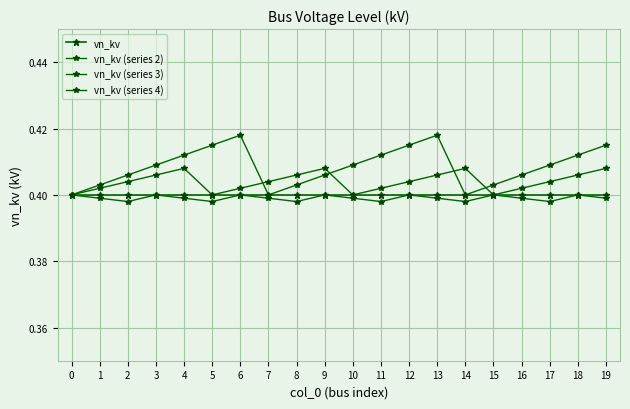

What value does the vn_kv (series 3) series have at 13?

0.4